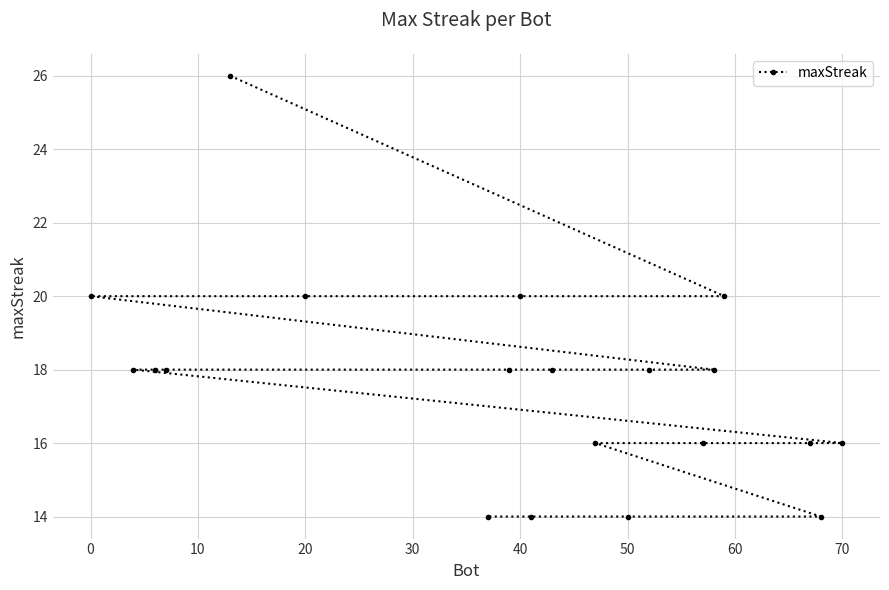

Is it true that the value at 0 is 28?

False